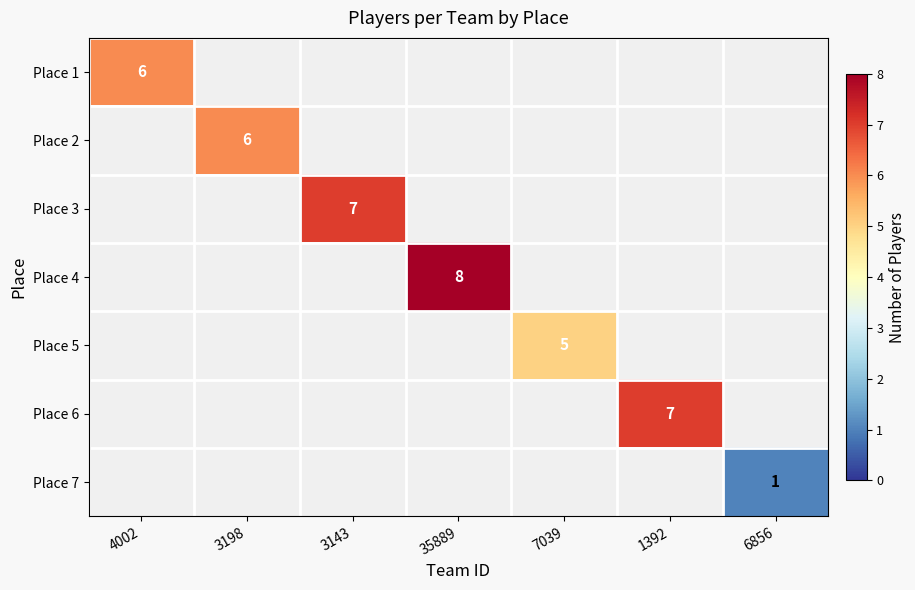

The Place 6 series shows 7 at 1392. True or false?

True